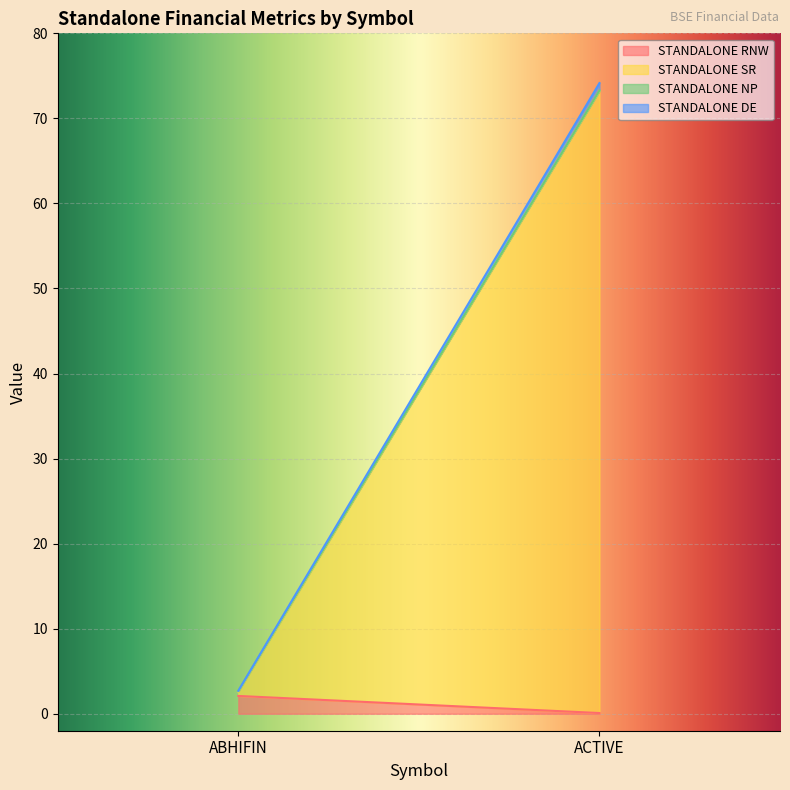

What is the maximum value for STANDALONE RNW?

2.1